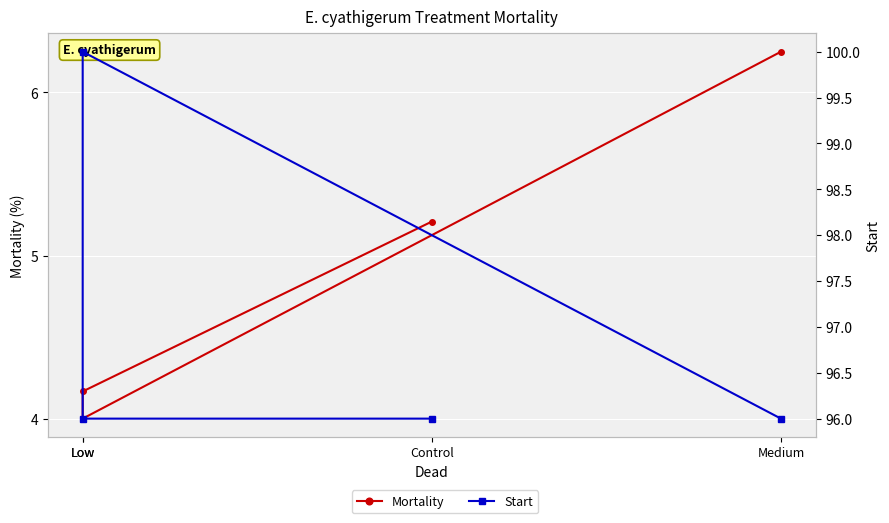

What is the difference between the maximum and minimum values in the Start series?

4.0